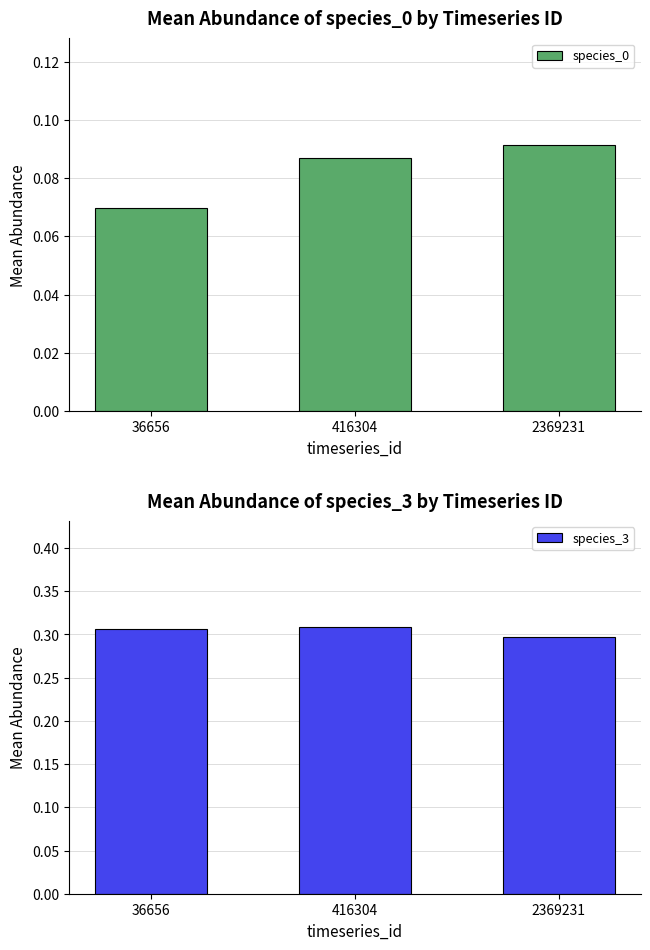

What is the value of the species_0 bar at the 3rd from the left?

0.1